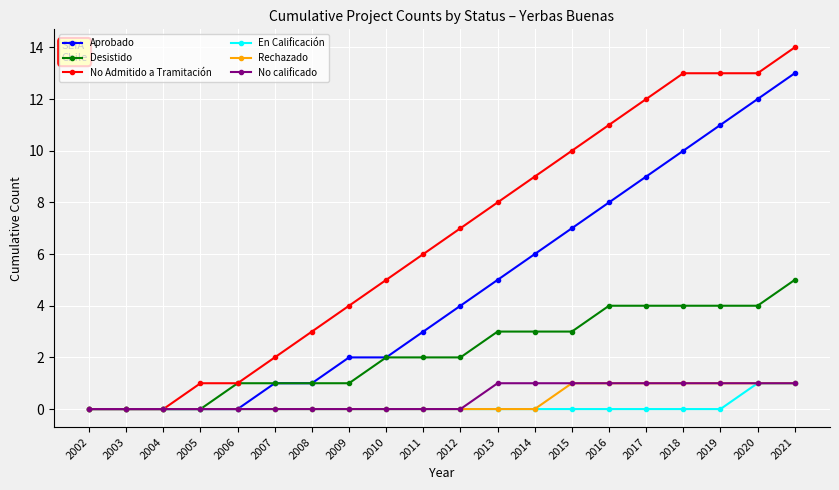

What is the sum of the Aprobado values at 2004 and 2010?

2